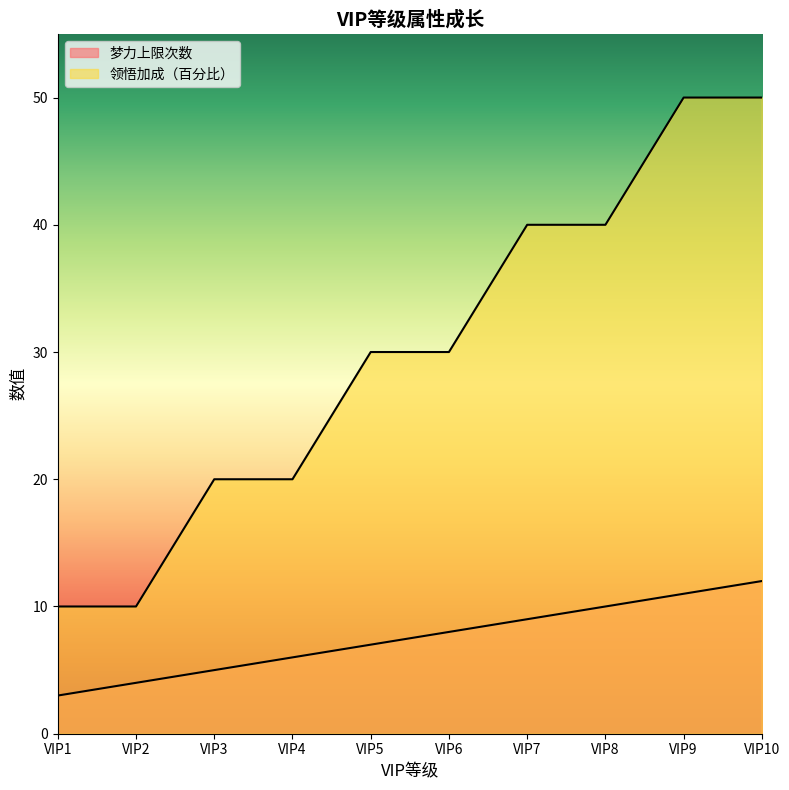

What is the value of the 领悟加成（百分比） point at the 8th from the left?

40